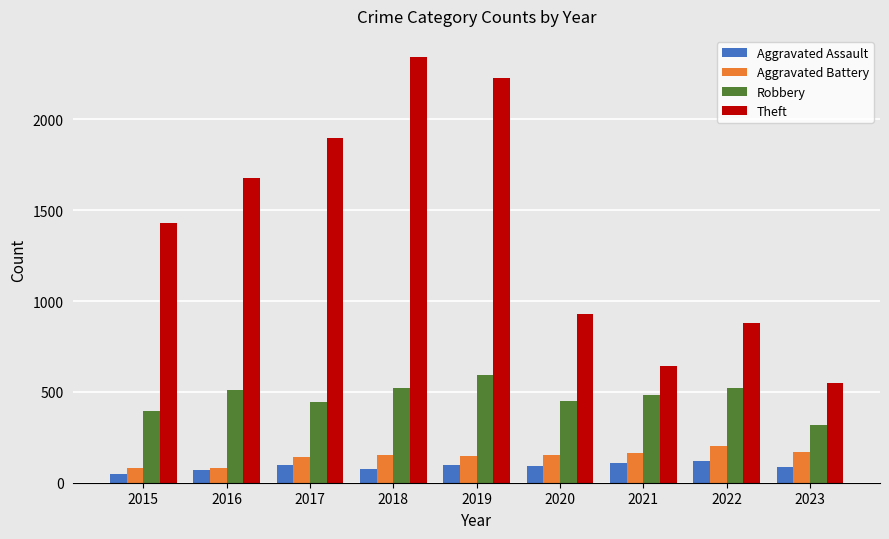

Count the number of categories in the chart.

9